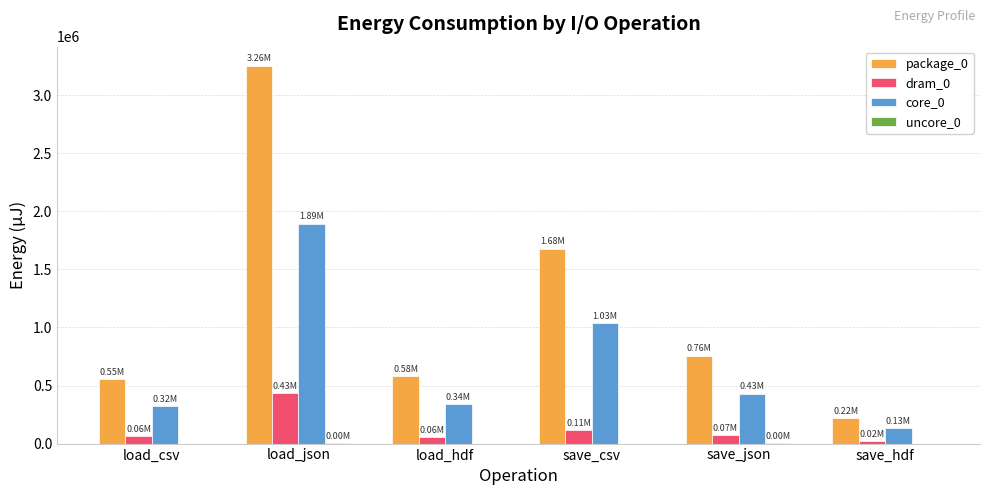

At which label does dram_0 reach its peak?

load_json